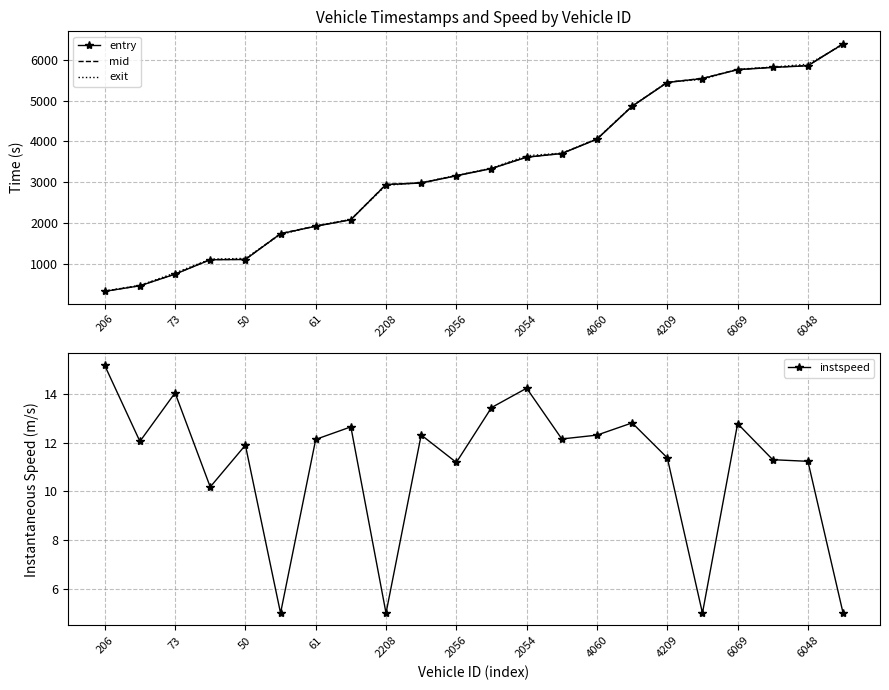

What is the smallest value displayed?

5.0